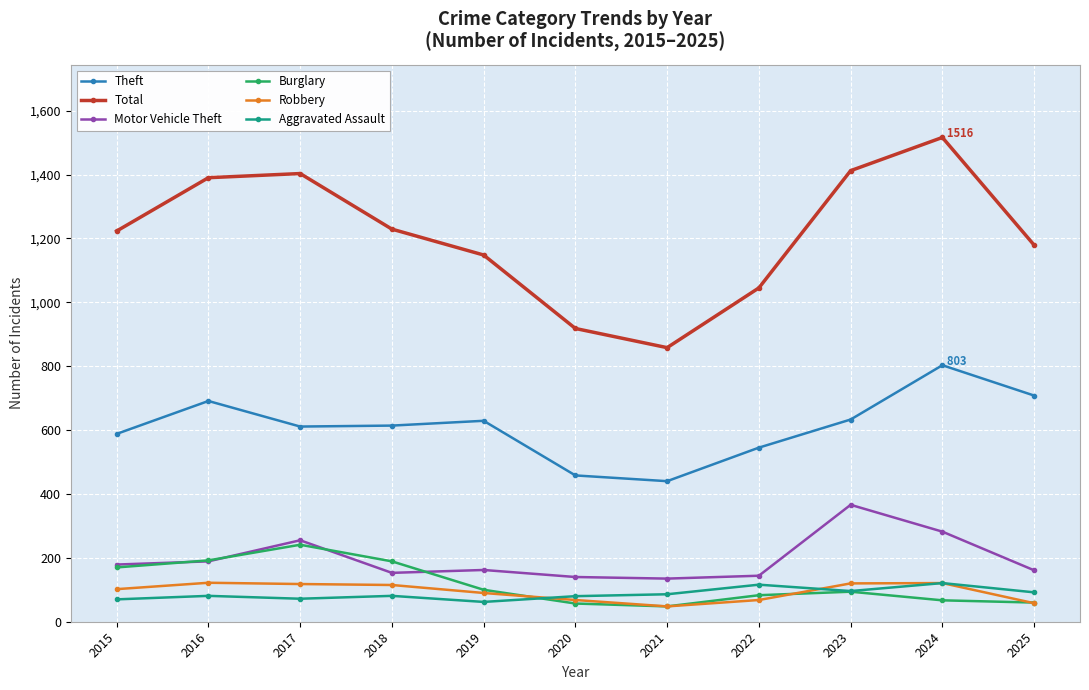

What is the total value across all series at 2017?

2700